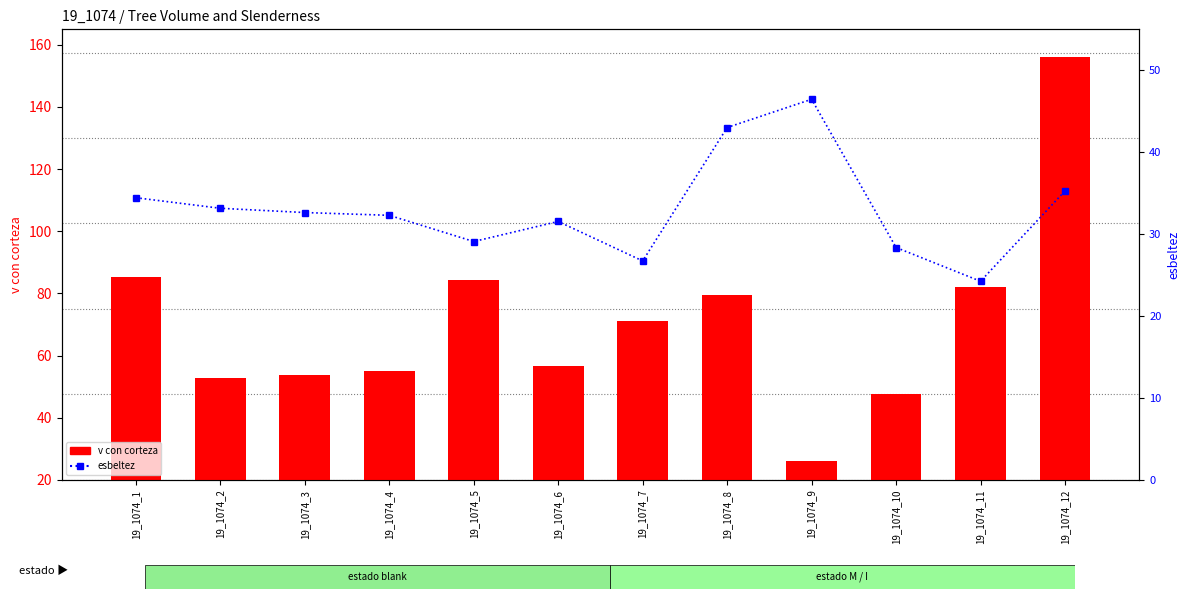

At which category is the sum across all series the highest?

19_1074_12